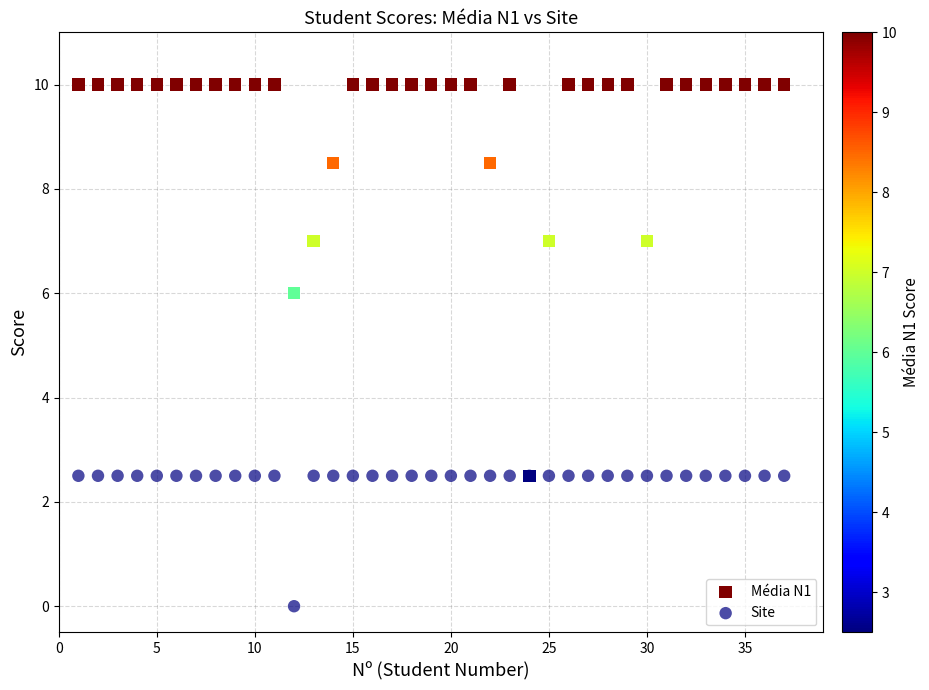

Across all series, what Y value is closest to 5?

6.0